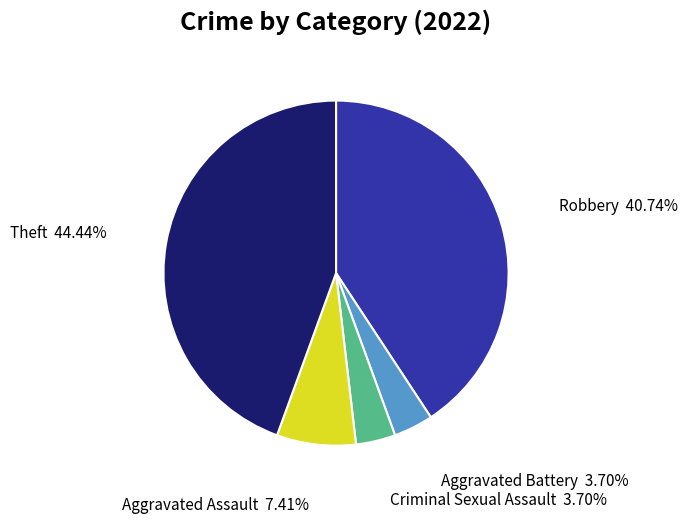

Does Criminal Sexual Assault represent more than half of the total?

No